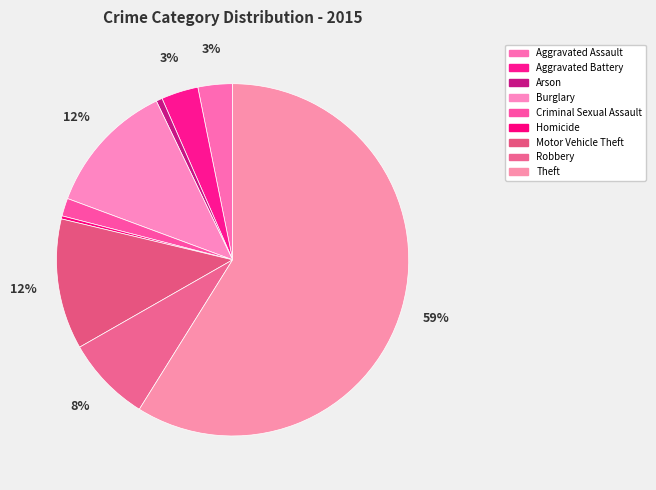

Which category has the biggest portion of the pie?

Theft